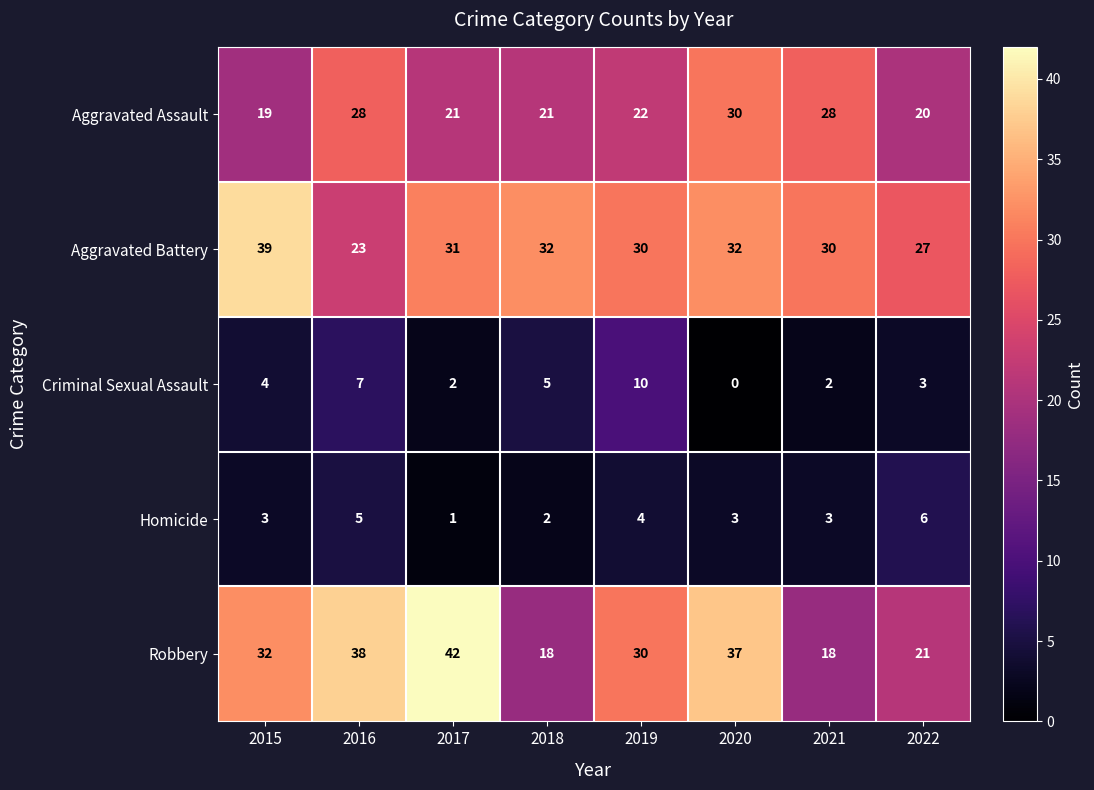

What is the difference between the maximum and minimum values in the Homicide series?

5